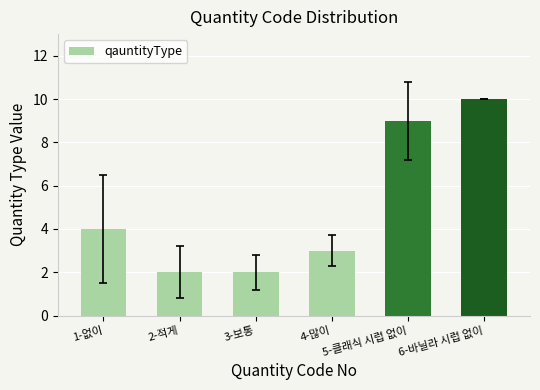

What is the ratio of the value at 4-많이 to the value at 2-적게?

1.5